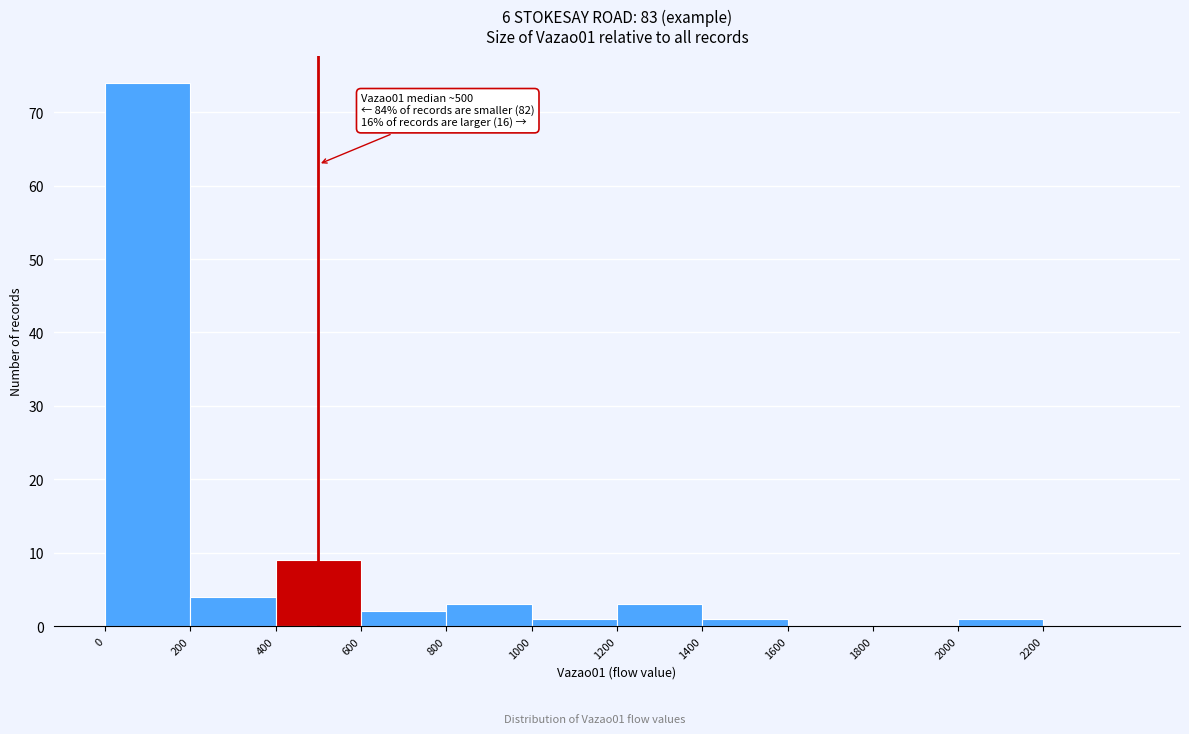

Over which range of the x-axis is the bar tallest?

0 to 200